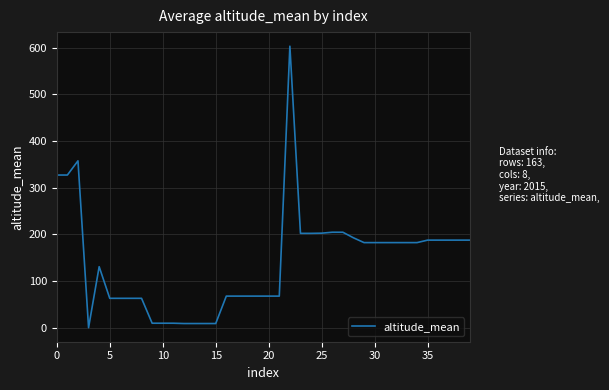

What is the greatest value displayed?

602.9